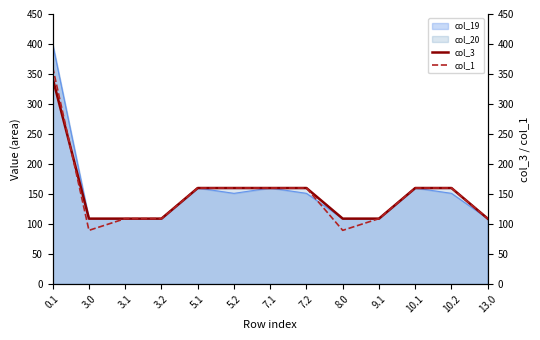

How many intersections are there between col_1 and col_3?

1